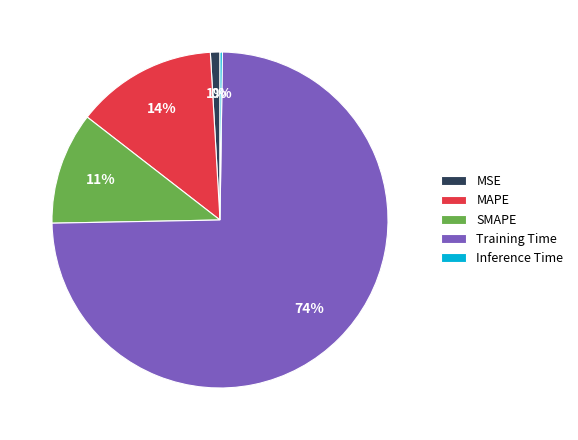

To the nearest percent, what portion does MAPE represent?

14%